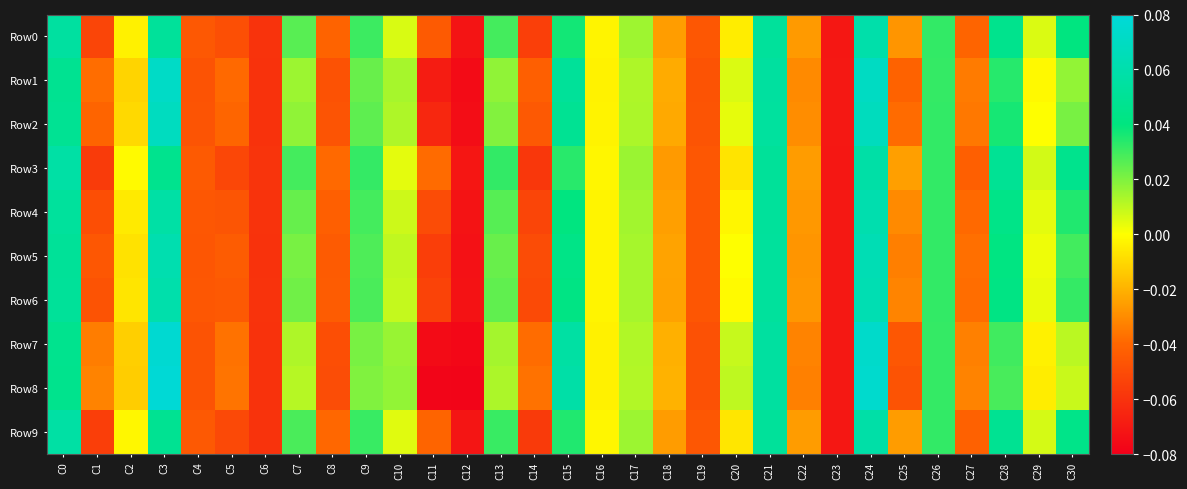

Which series changed the most between C1 and C23?

Row8